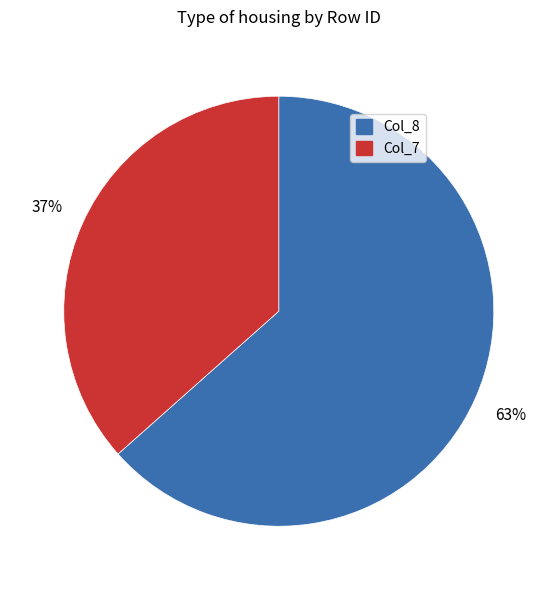

Is there a majority slice in this chart?

Yes